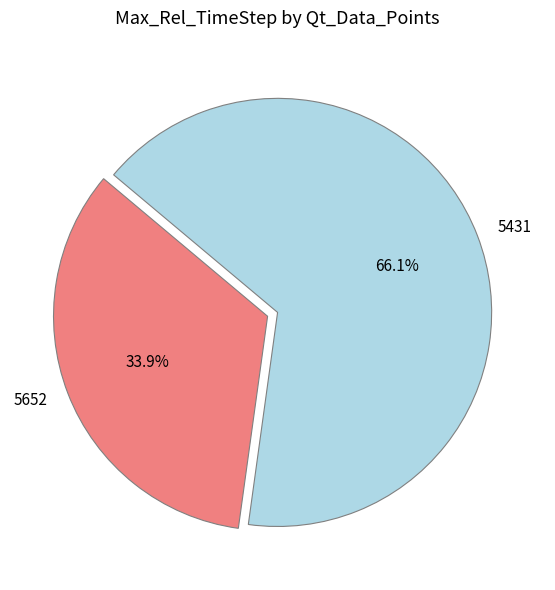

Which slice is the largest?

5431